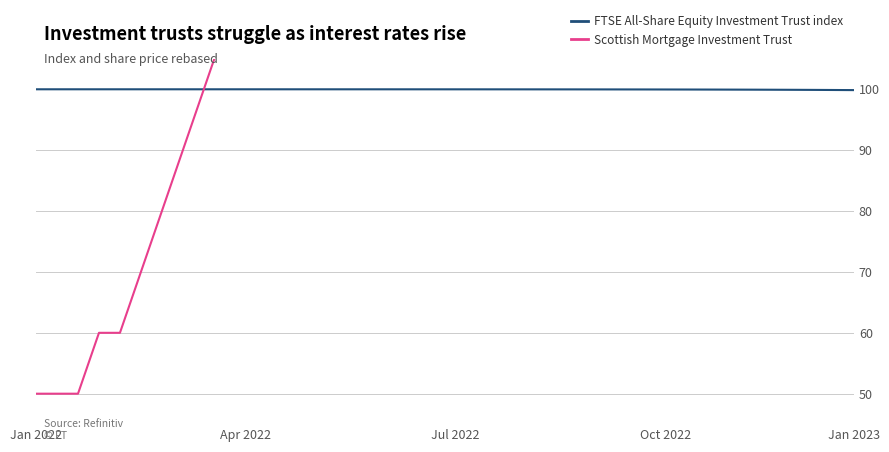

What are all the series names shown in the legend?

FTSE All-Share Equity Investment Trust index, Scottish Mortgage Investment Trust